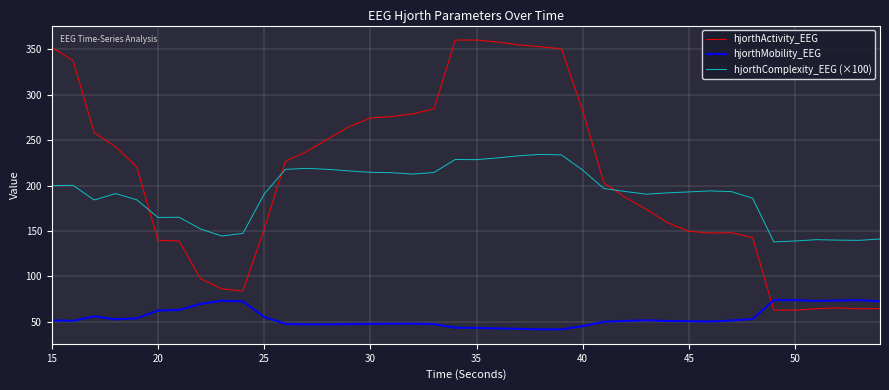

Which series has the largest range (max minus min)?

hjorthActivity_EEG